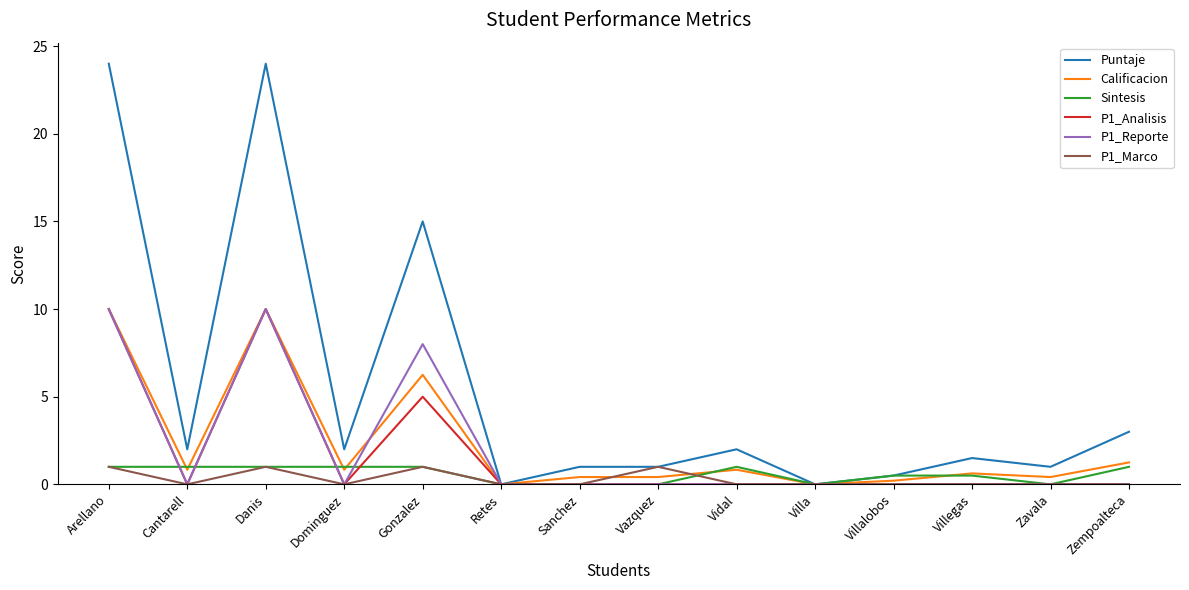

Count the P1_Analisis values in the range 0 to 1.

11